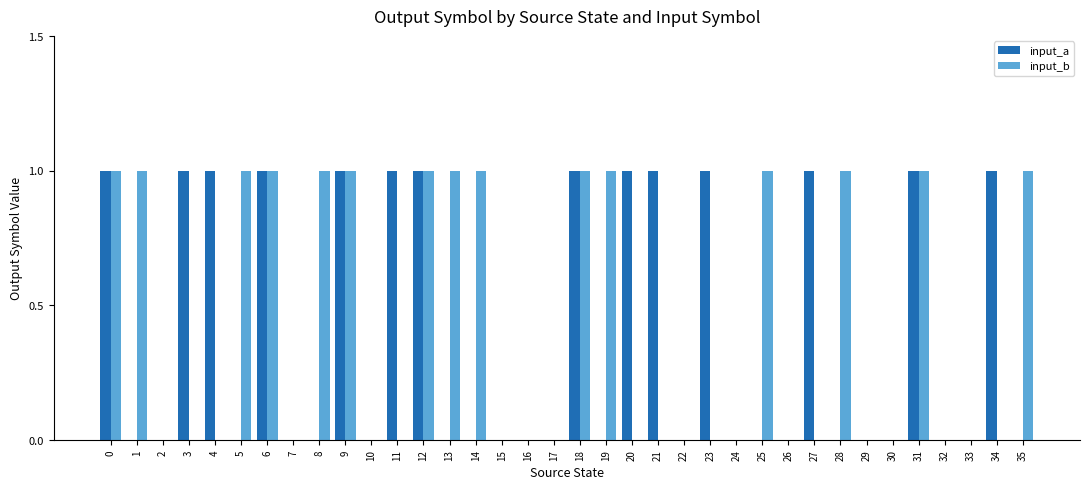

Count the number of data series in this chart.

2